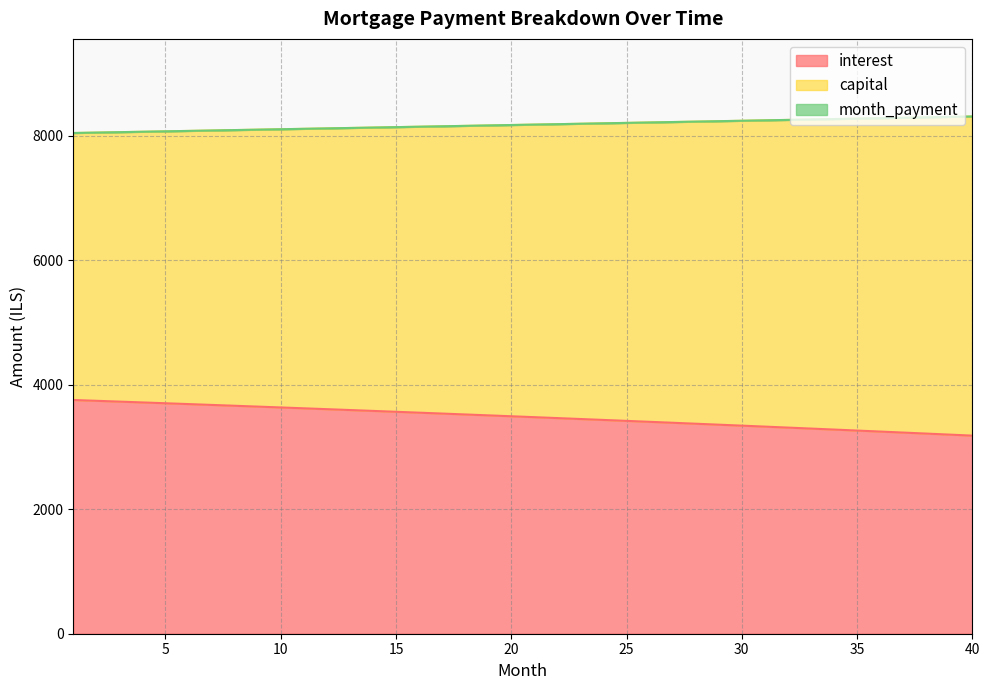

True or false: month_payment and interest cross at least once.

False